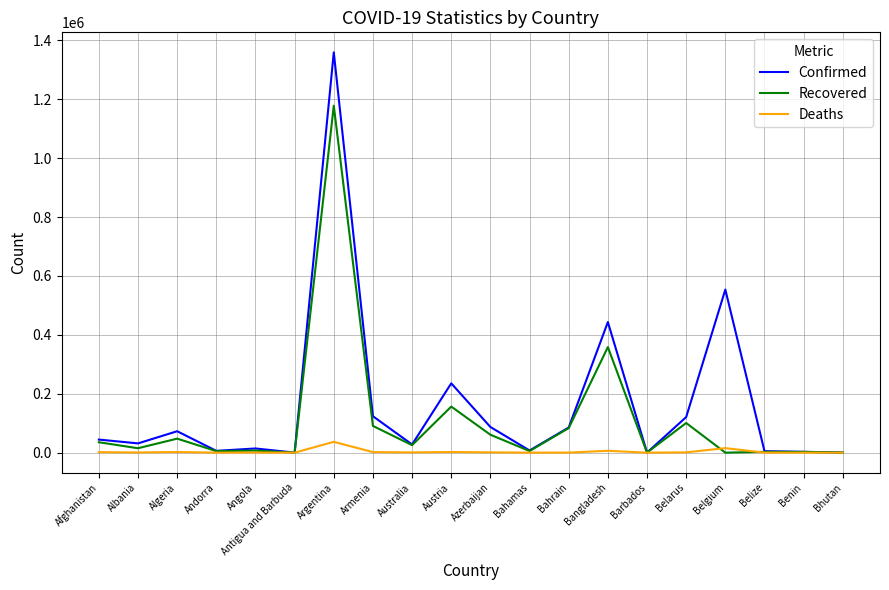

At which label is Recovered closest to 588909?

Bangladesh